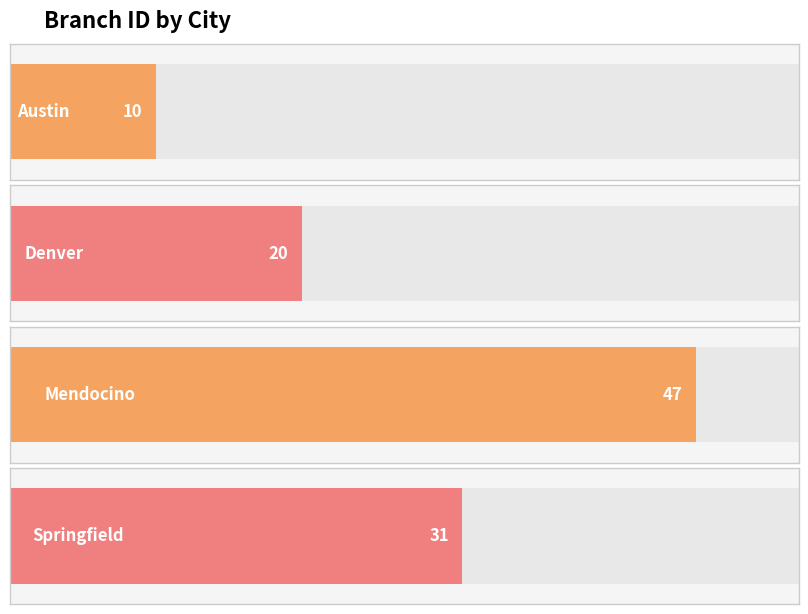

The value at Denver is 10. True or false?

False